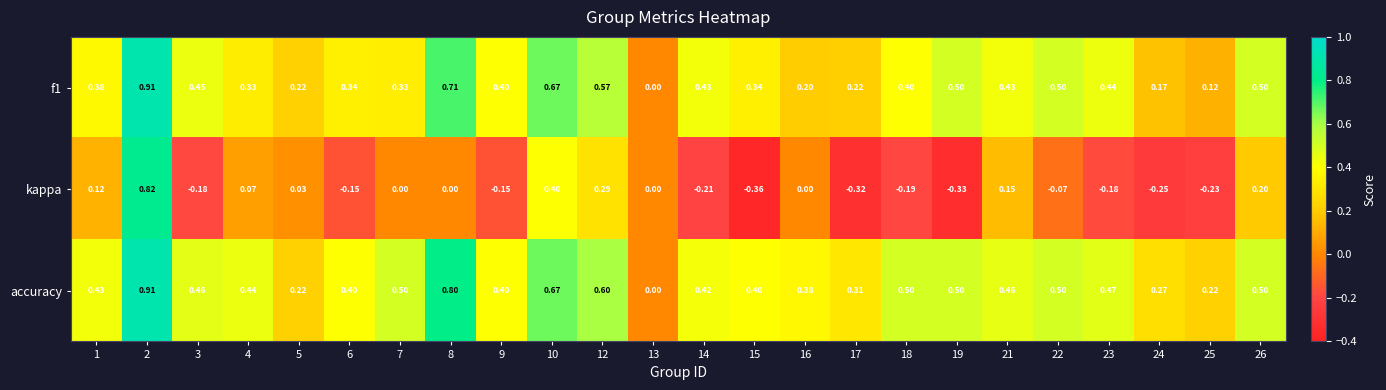

Is the value of kappa at 14 greater than the value of f1 at 12?

No